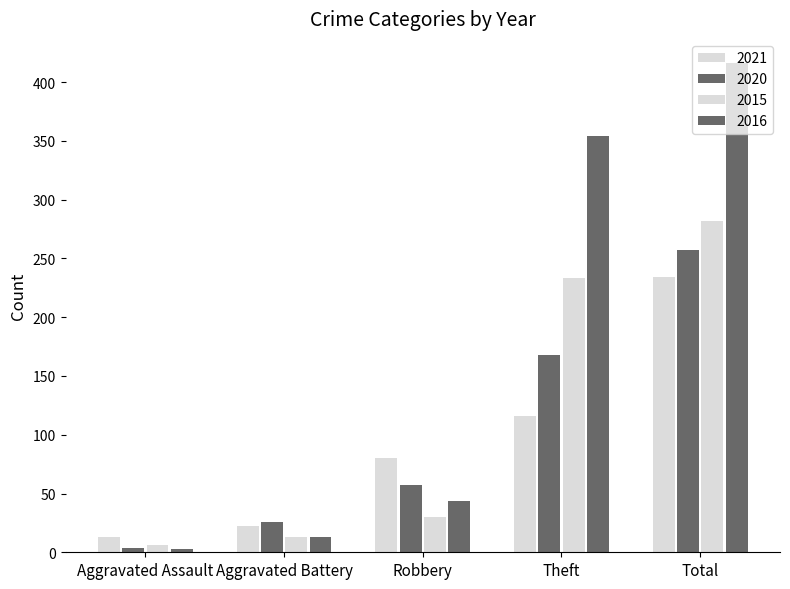

How many groups of bars are there?

5